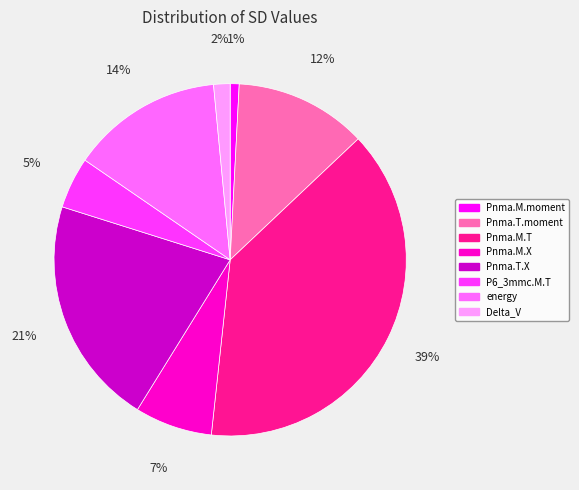

Is there a majority slice in this chart?

No